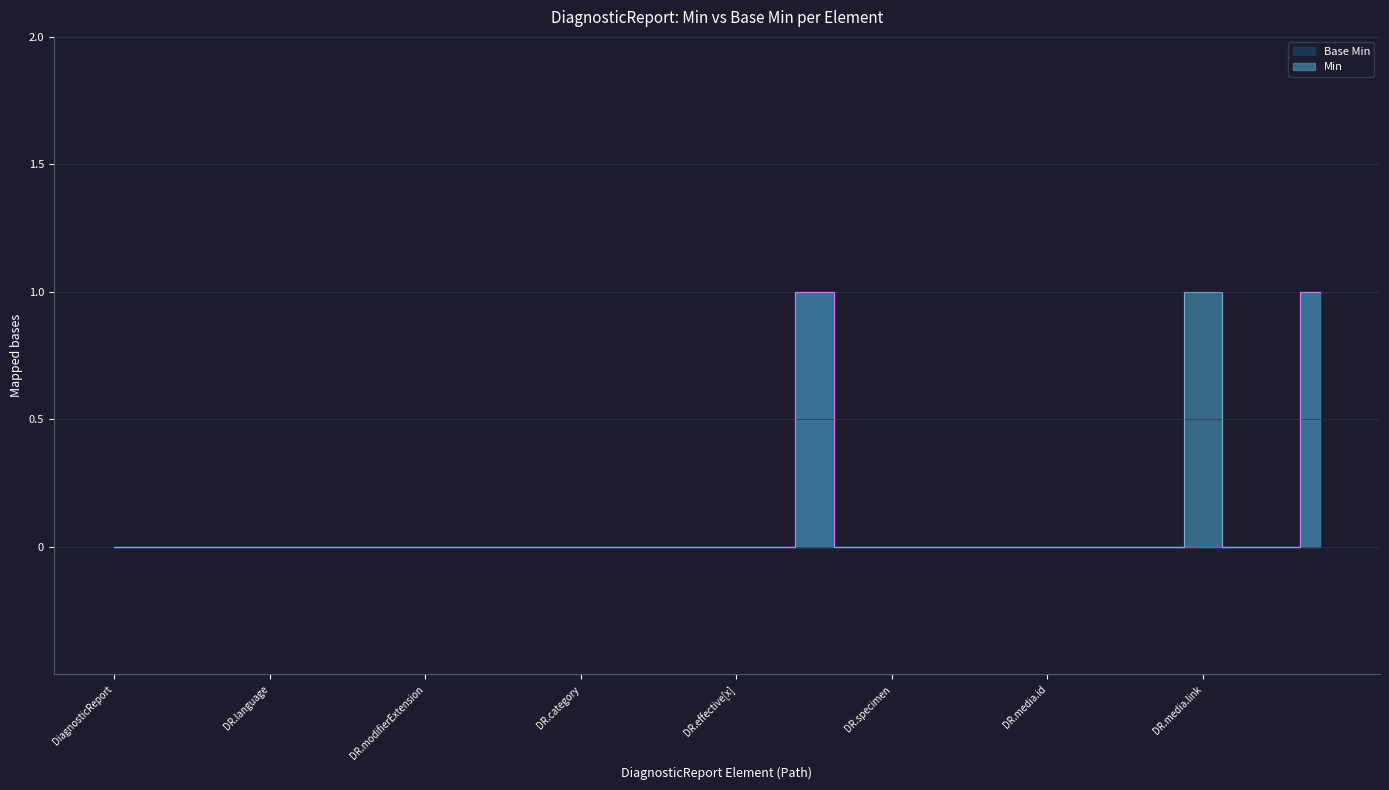

At DR.media.id, list the series in order from largest to smallest.

Base Min, Min